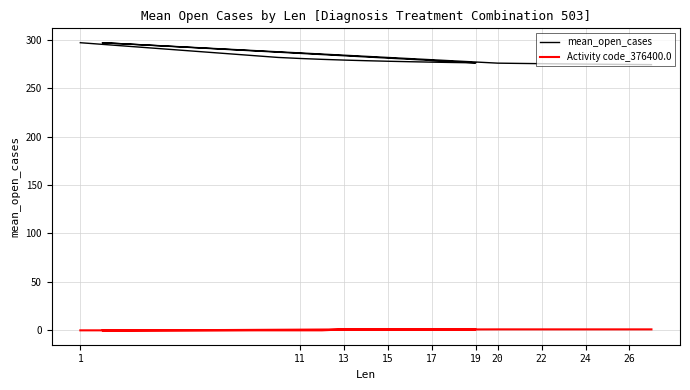

Which series has the largest range (max minus min)?

mean_open_cases